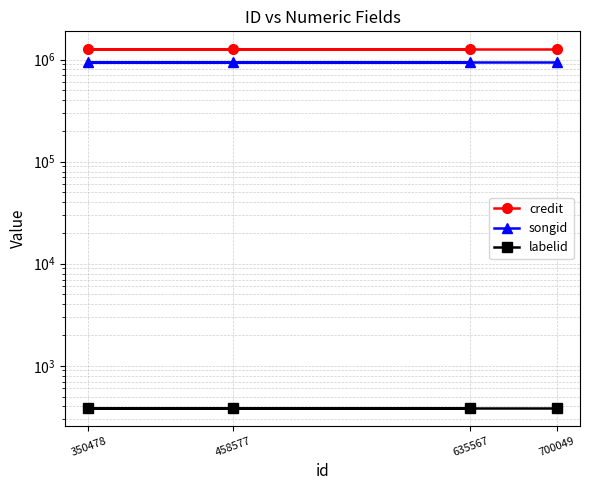

True or false: credit and labelid intersect in this chart.

False